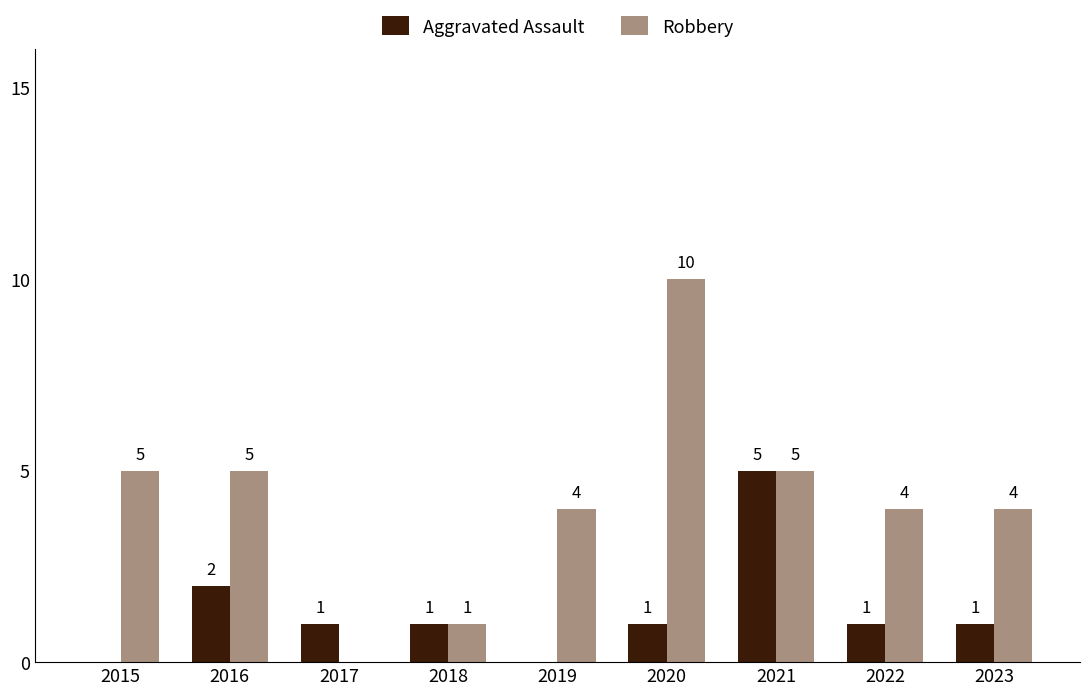

What is the maximum value shown in the chart?

10